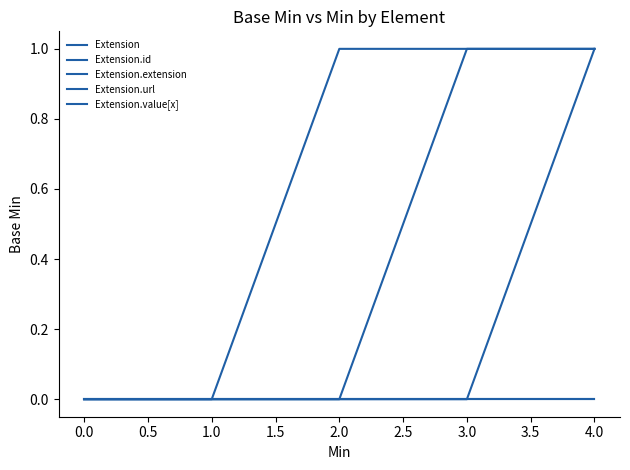

True or false: Extension and Extension.extension cross at least once.

False